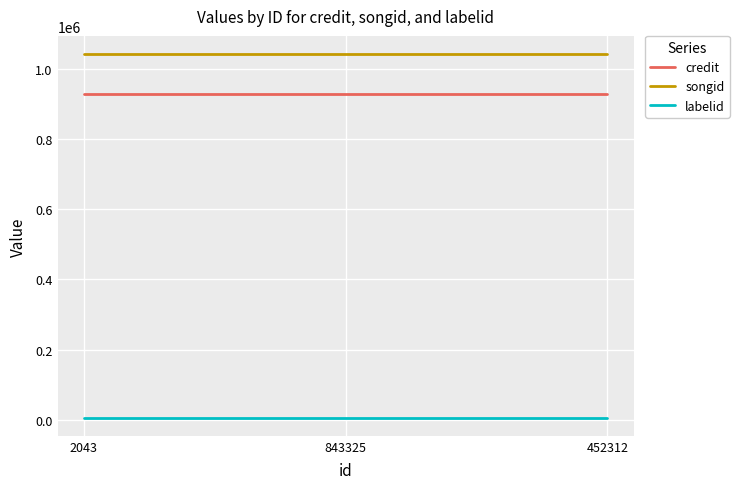

Is the value of songid at 452312 greater than the value of credit at 843325?

Yes